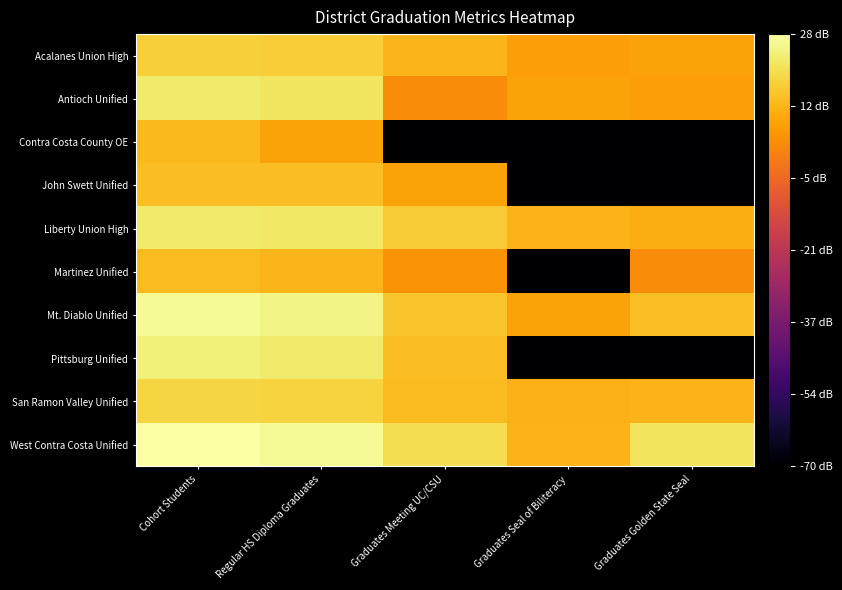

Reading left to right, transcribe all the data shown in this chart.

Acalanes Union High: Cohort Students=16.6	Regular HS Diploma Graduates=16.2	Graduates Meeting UC/CSU=11.8	Graduates Seal of Biliteracy=7.0	Graduates Golden State Seal=7.8
Antioch Unified: Cohort Students=22.4	Regular HS Diploma Graduates=21.2	Graduates Meeting UC/CSU=3.0	Graduates Seal of Biliteracy=7.8	Graduates Golden State Seal=7.0
Contra Costa County OE: Cohort Students=12.3	Regular HS Diploma Graduates=7.8	Graduates Meeting UC/CSU=-70.0	Graduates Seal of Biliteracy=-70.0	Graduates Golden State Seal=-70.0
John Swett Unified: Cohort Students=13.2	Regular HS Diploma Graduates=13.0	Graduates Meeting UC/CSU=7.8	Graduates Seal of Biliteracy=-70.0	Graduates Golden State Seal=-70.0
Liberty Union High: Cohort Students=22.2	Regular HS Diploma Graduates=21.4	Graduates Meeting UC/CSU=15.9	Graduates Seal of Biliteracy=11.1	Graduates Golden State Seal=10.0
Martinez Unified: Cohort Students=12.6	Regular HS Diploma Graduates=11.5	Graduates Meeting UC/CSU=4.8	Graduates Seal of Biliteracy=-70.0	Graduates Golden State Seal=3.0
Mt. Diablo Unified: Cohort Students=25.9	Regular HS Diploma Graduates=24.7	Graduates Meeting UC/CSU=14.8	Graduates Seal of Biliteracy=7.8	Graduates Golden State Seal=13.4
Pittsburg Unified: Cohort Students=23.3	Regular HS Diploma Graduates=22.4	Graduates Meeting UC/CSU=13.0	Graduates Seal of Biliteracy=-70.0	Graduates Golden State Seal=-70.0
San Ramon Valley Unified: Cohort Students=17.7	Regular HS Diploma Graduates=17.3	Graduates Meeting UC/CSU=12.8	Graduates Seal of Biliteracy=10.8	Graduates Golden State Seal=11.1
West Contra Costa Unified: Cohort Students=27.8	Regular HS Diploma Graduates=26.2	Graduates Meeting UC/CSU=19.7	Graduates Seal of Biliteracy=11.1	Graduates Golden State Seal=20.6